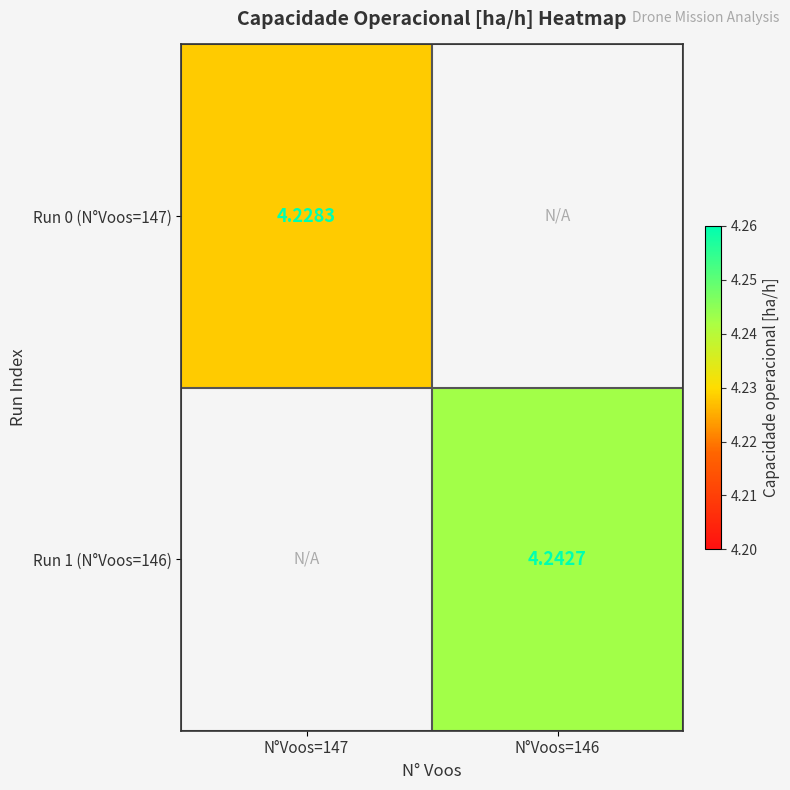

Which has a higher value, N°Voos=146 or N°Voos=147?

N°Voos=147